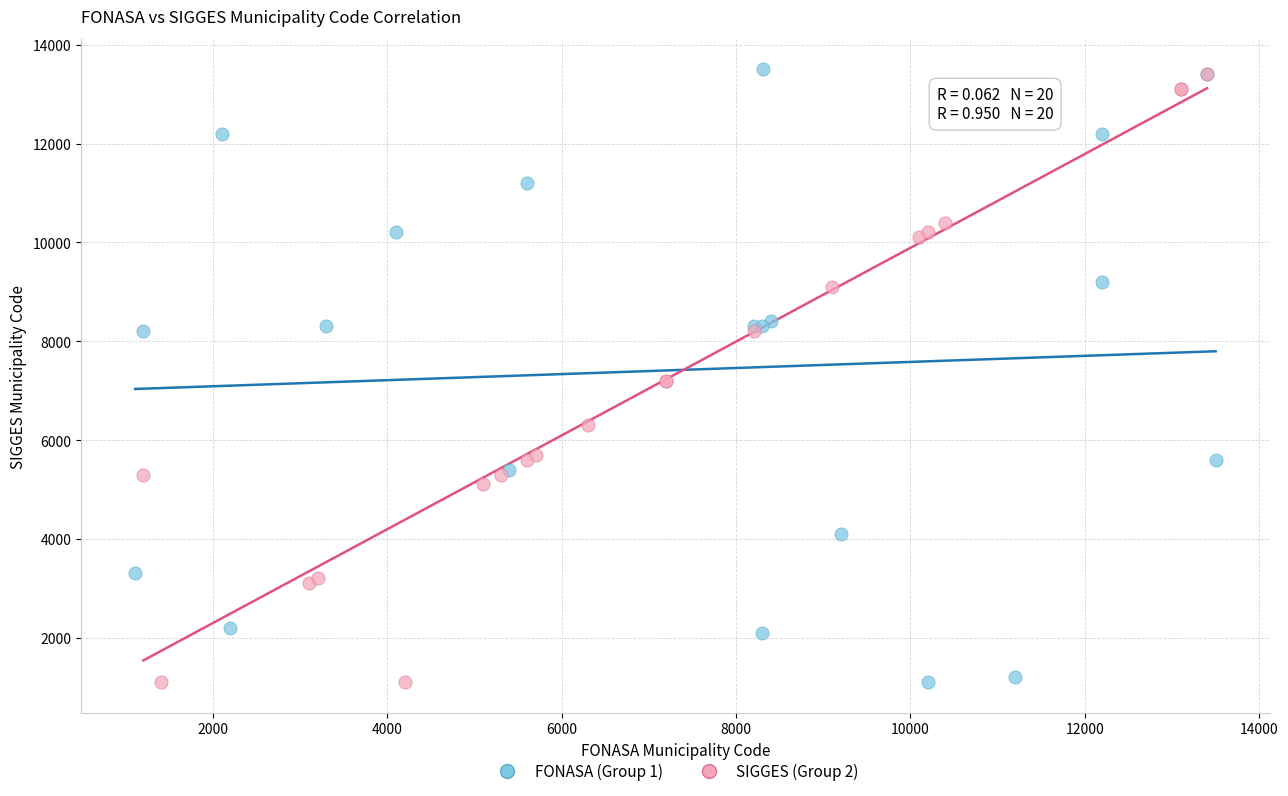

What are all the series names shown in the legend?

FONASA (Group 1), SIGGES (Group 2)